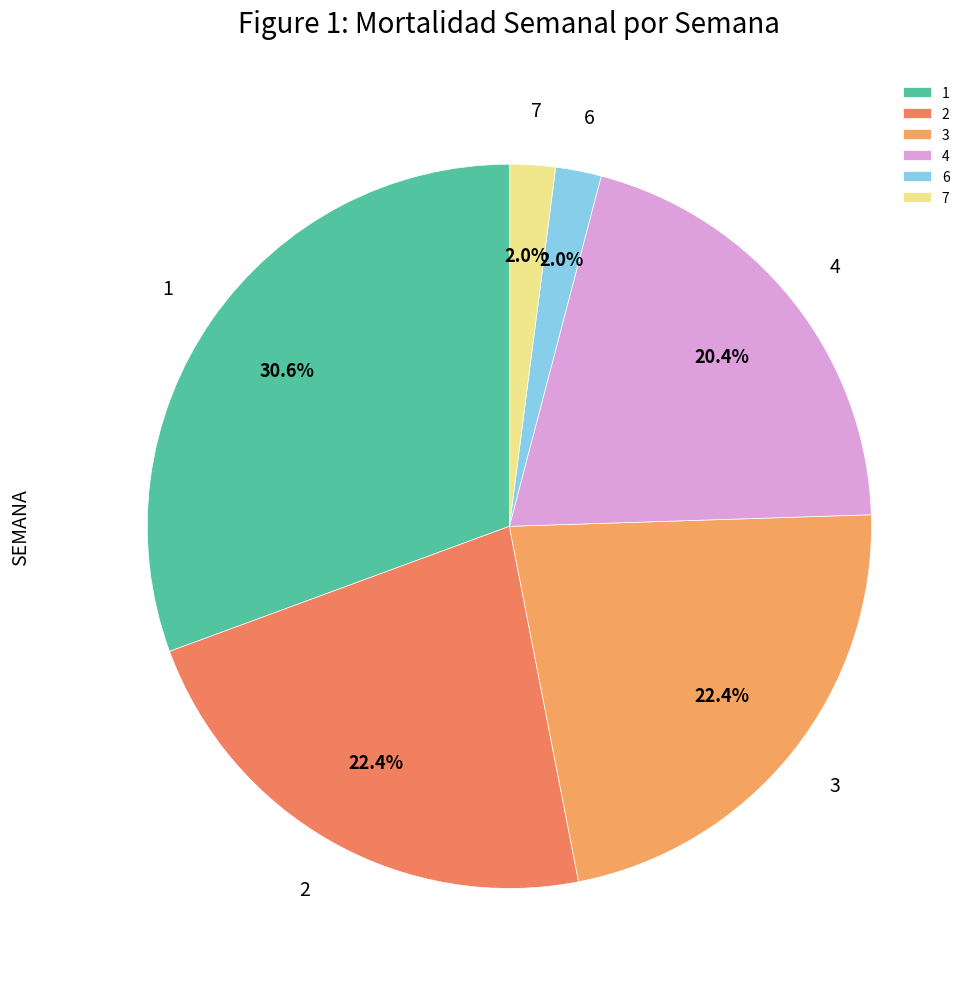

Does 3 represent more than half of the total?

No